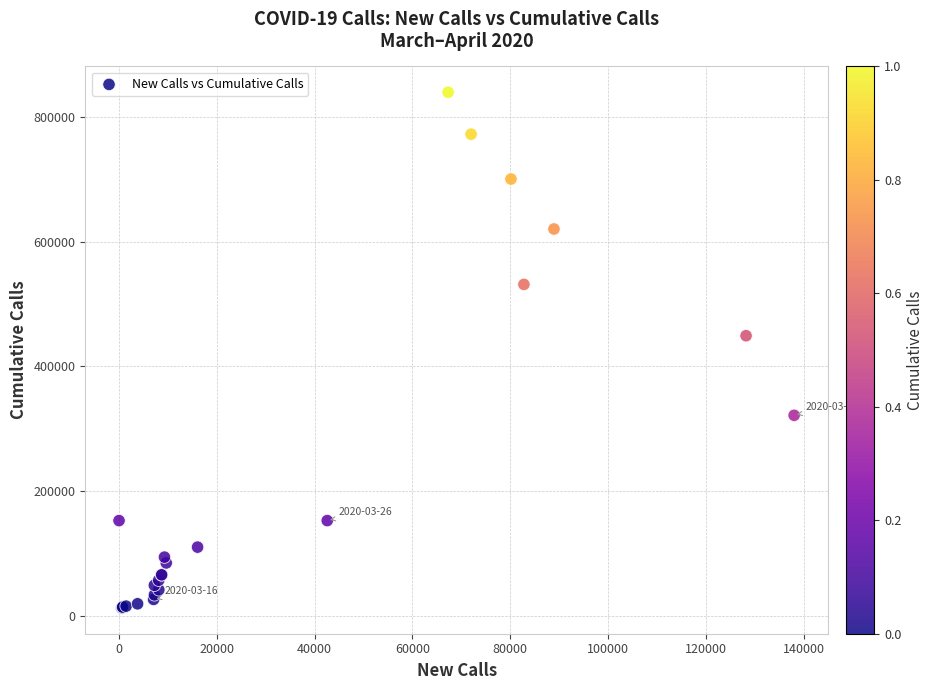

What Y value in the scatter plot is closest to 426251?

449289